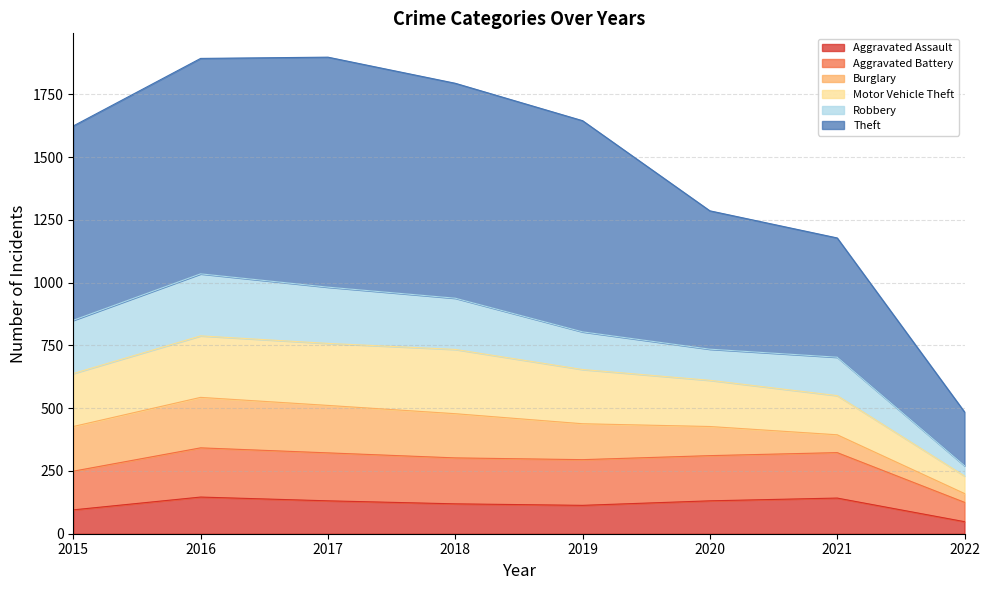

What is the total value across all series at 2017?

1898